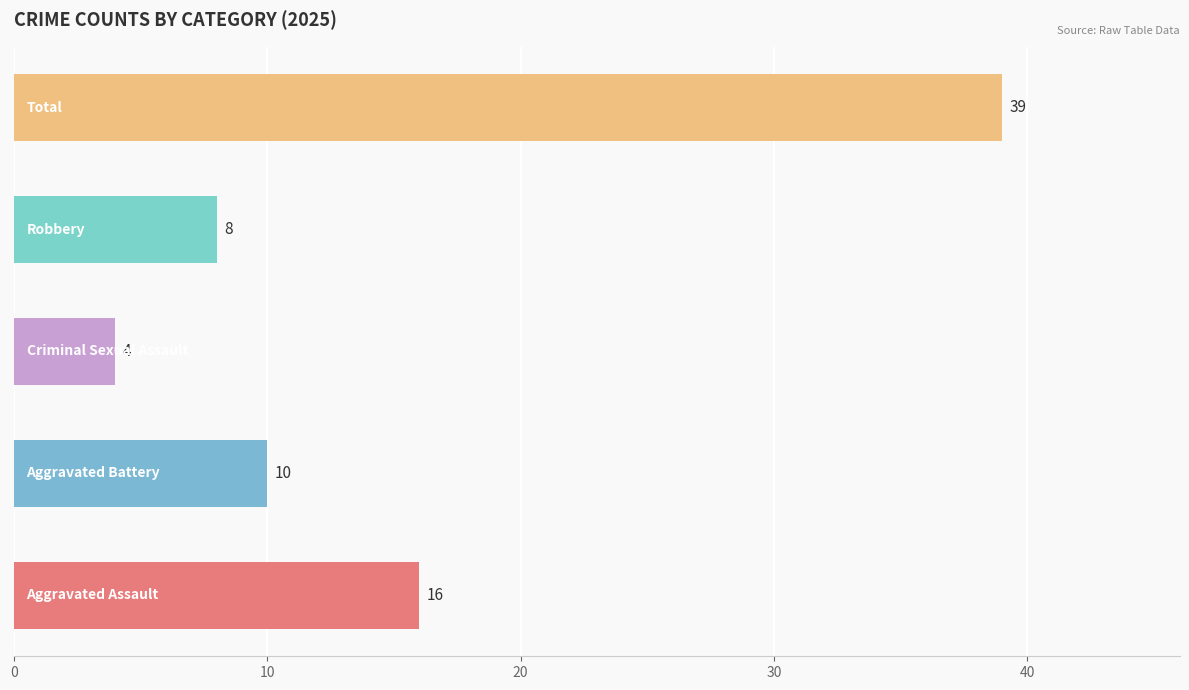

How many bars are there in total?

5